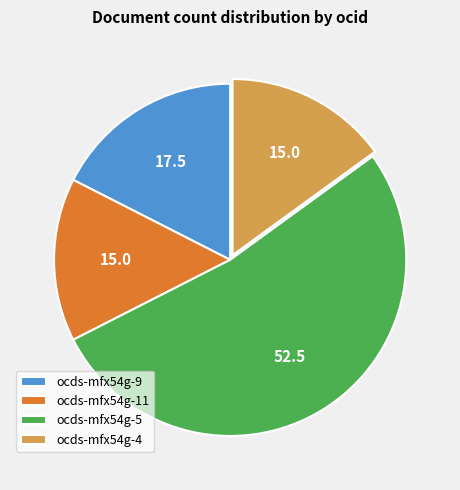

Is there any slice that represents more than half of the pie?

Yes